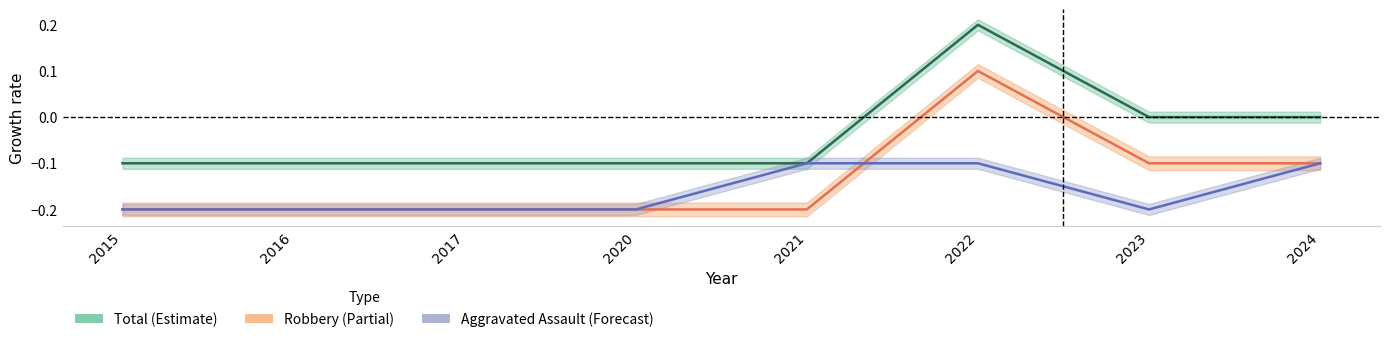

Which series has the largest total across all categories?

Total